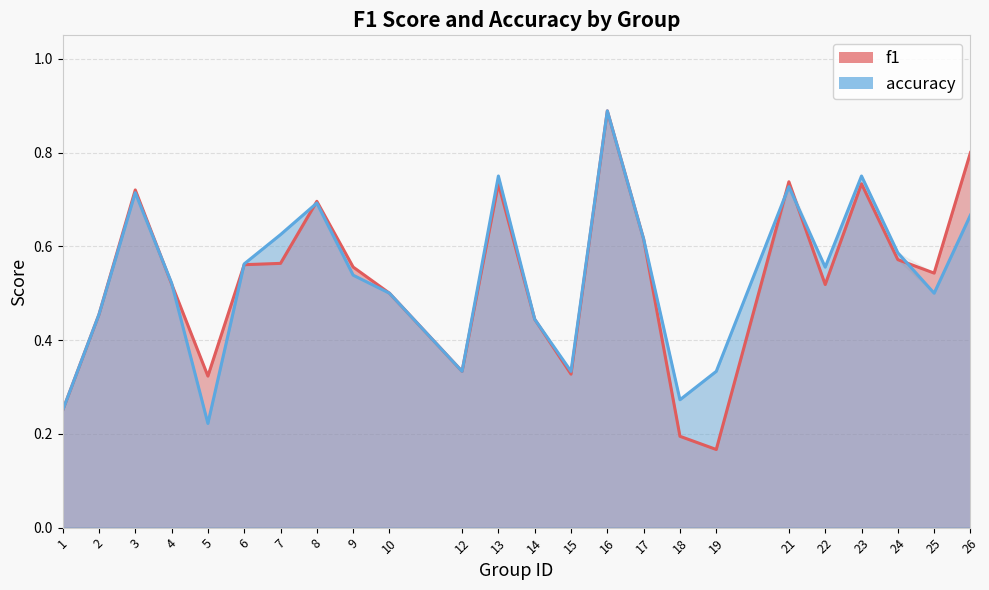

At how many categories does at least one series exceed 0?

24